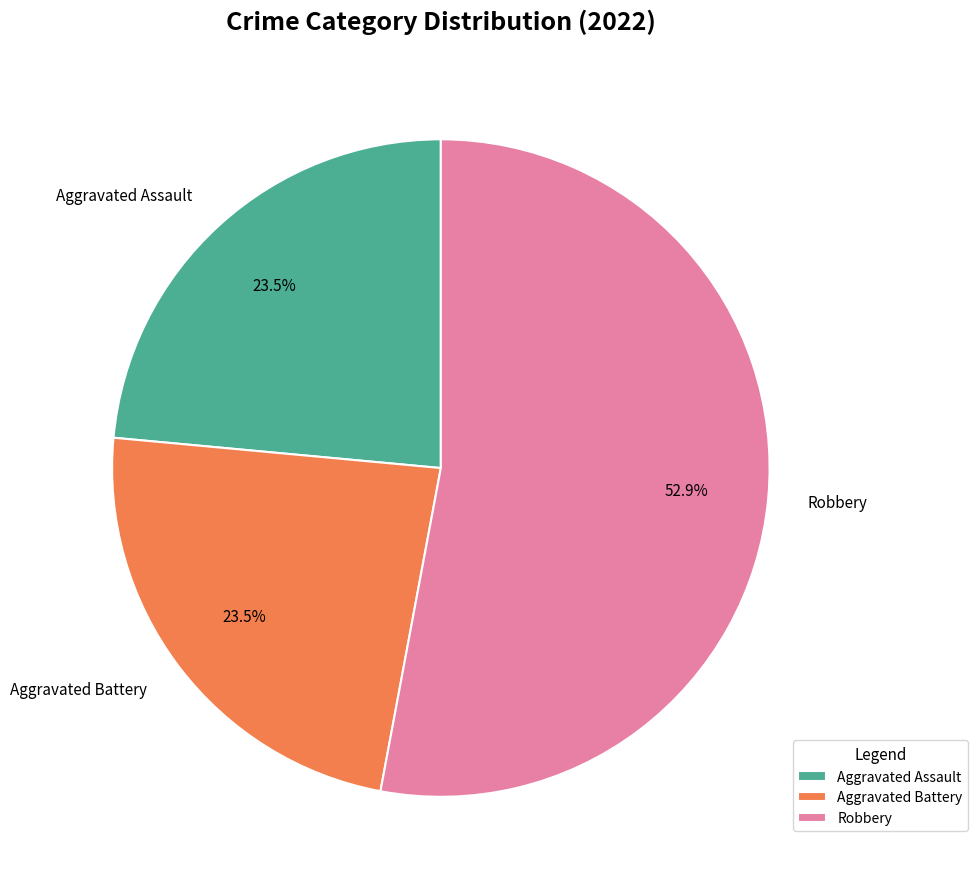

Which slice is the largest?

Robbery